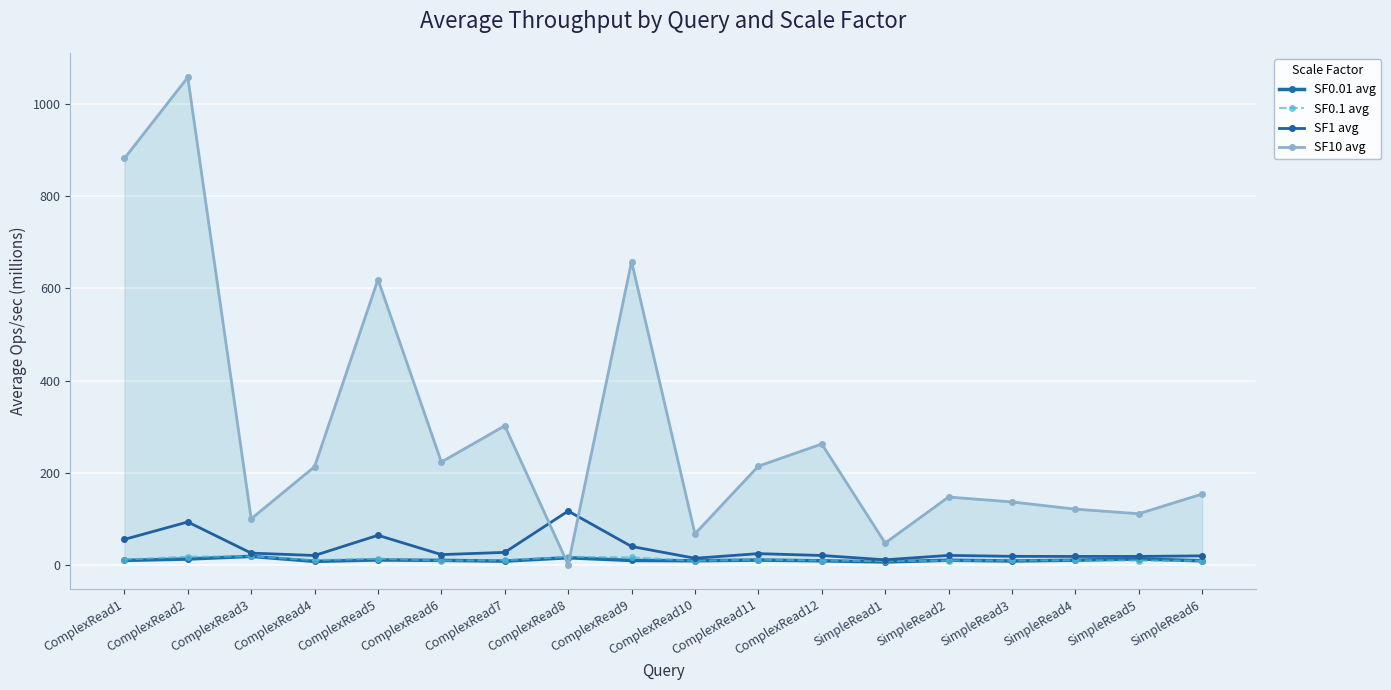

What is the average value of the SF10 avg series?

295.2